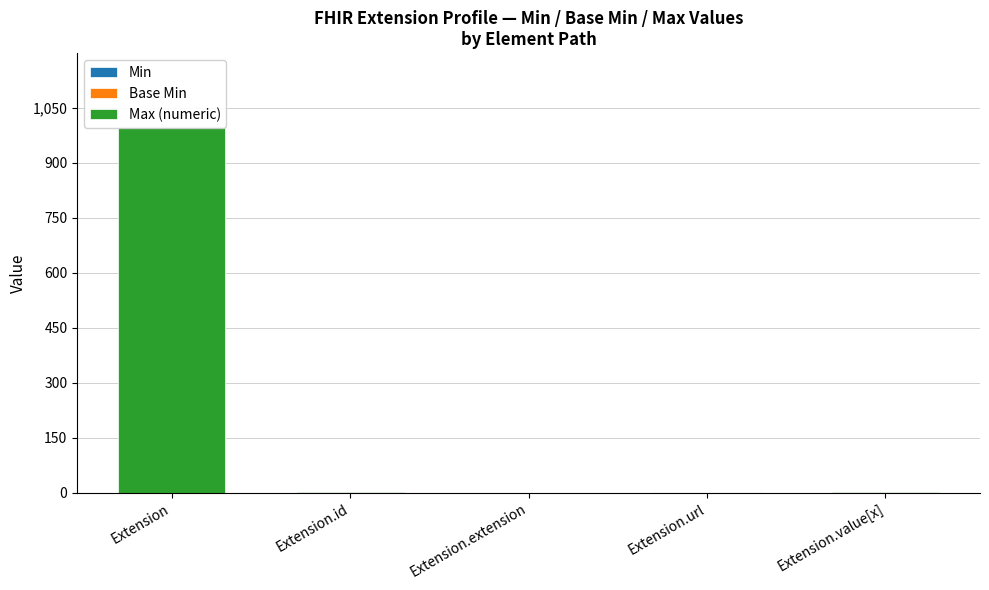

At how many categories does at least one series exceed 954?

1